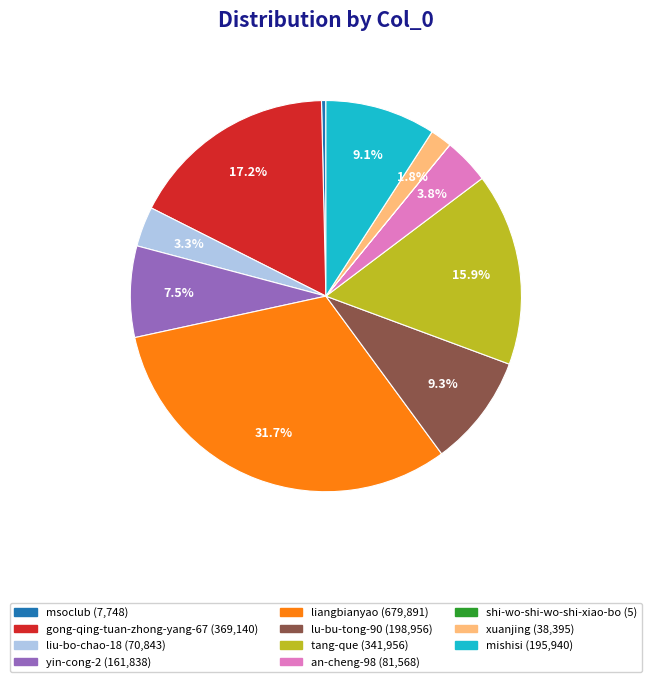

Which has a higher value, msoclub or liu-bo-chao-18?

liu-bo-chao-18